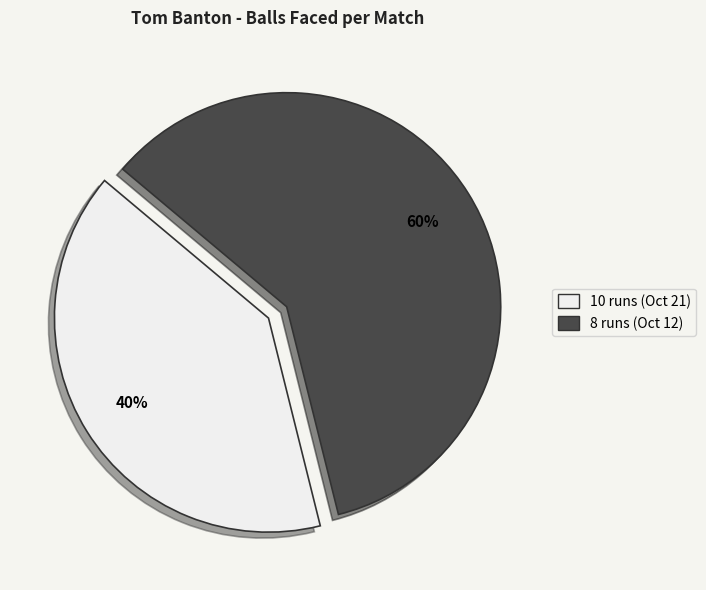

How many segments does this pie chart have?

2